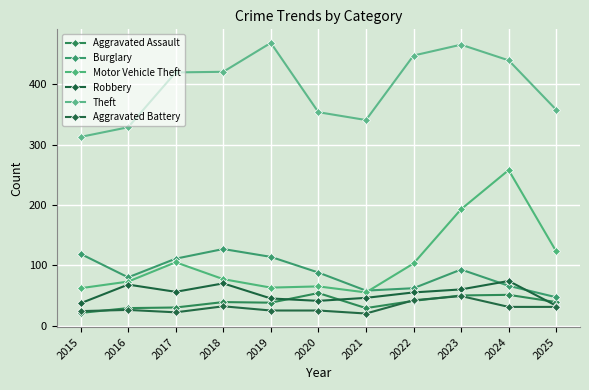

How many interior local peaks does the Aggravated Battery series have?

3